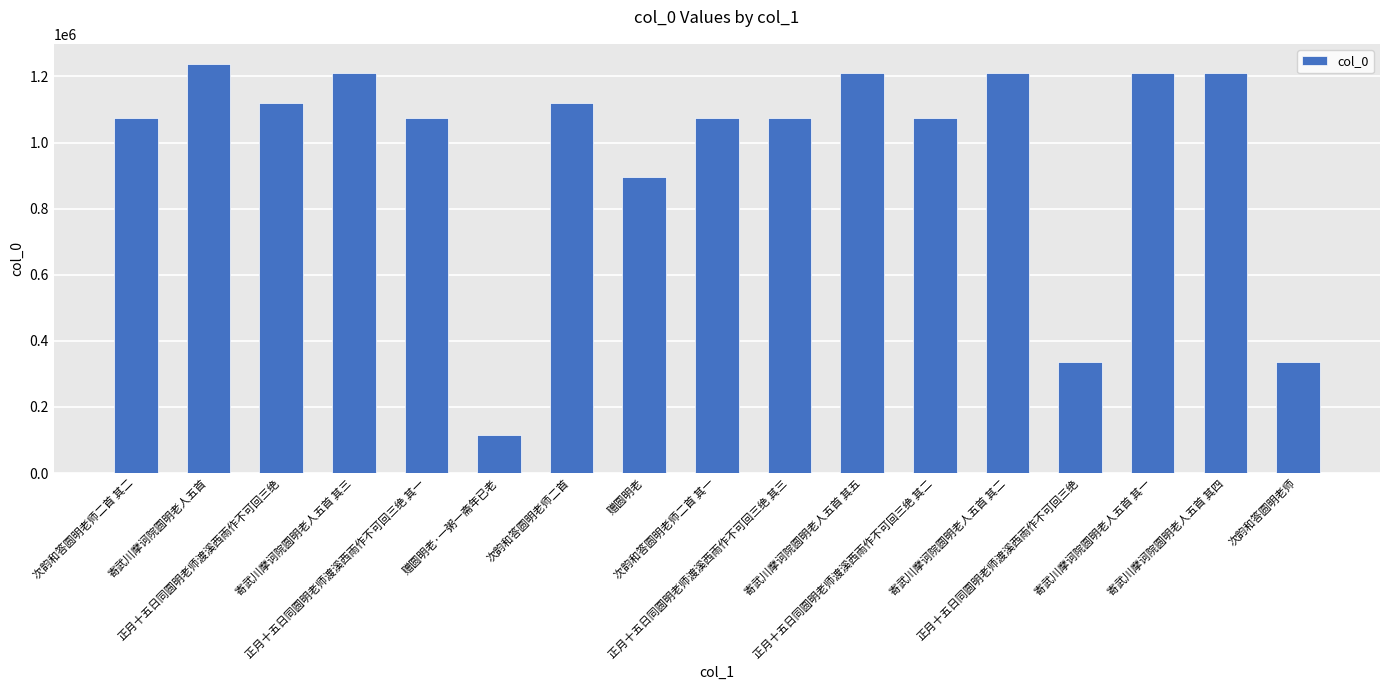

The chart shows a value of 1120758 at 正月十五日同圆明老师渡溪西雨作不可回三绝. True or false?

True